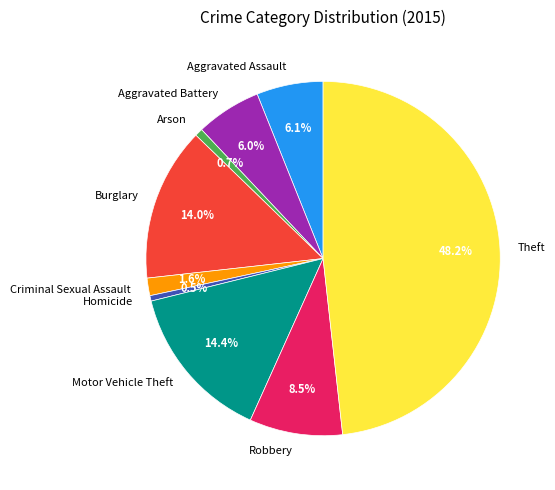

Combined, do Robbery and Motor Vehicle Theft account for over 50%?

No